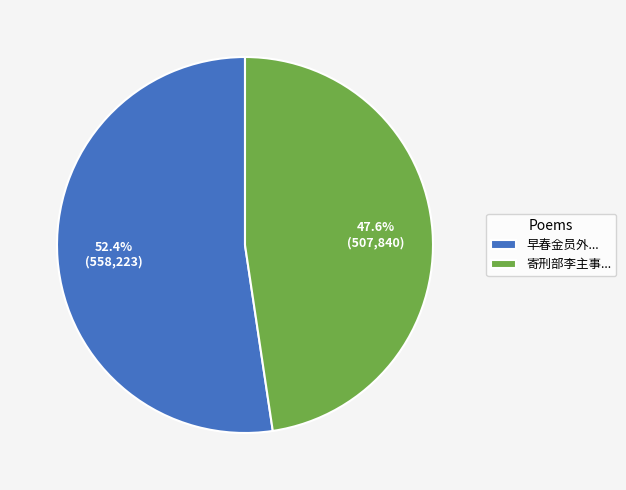

How many slices are in this pie chart?

2